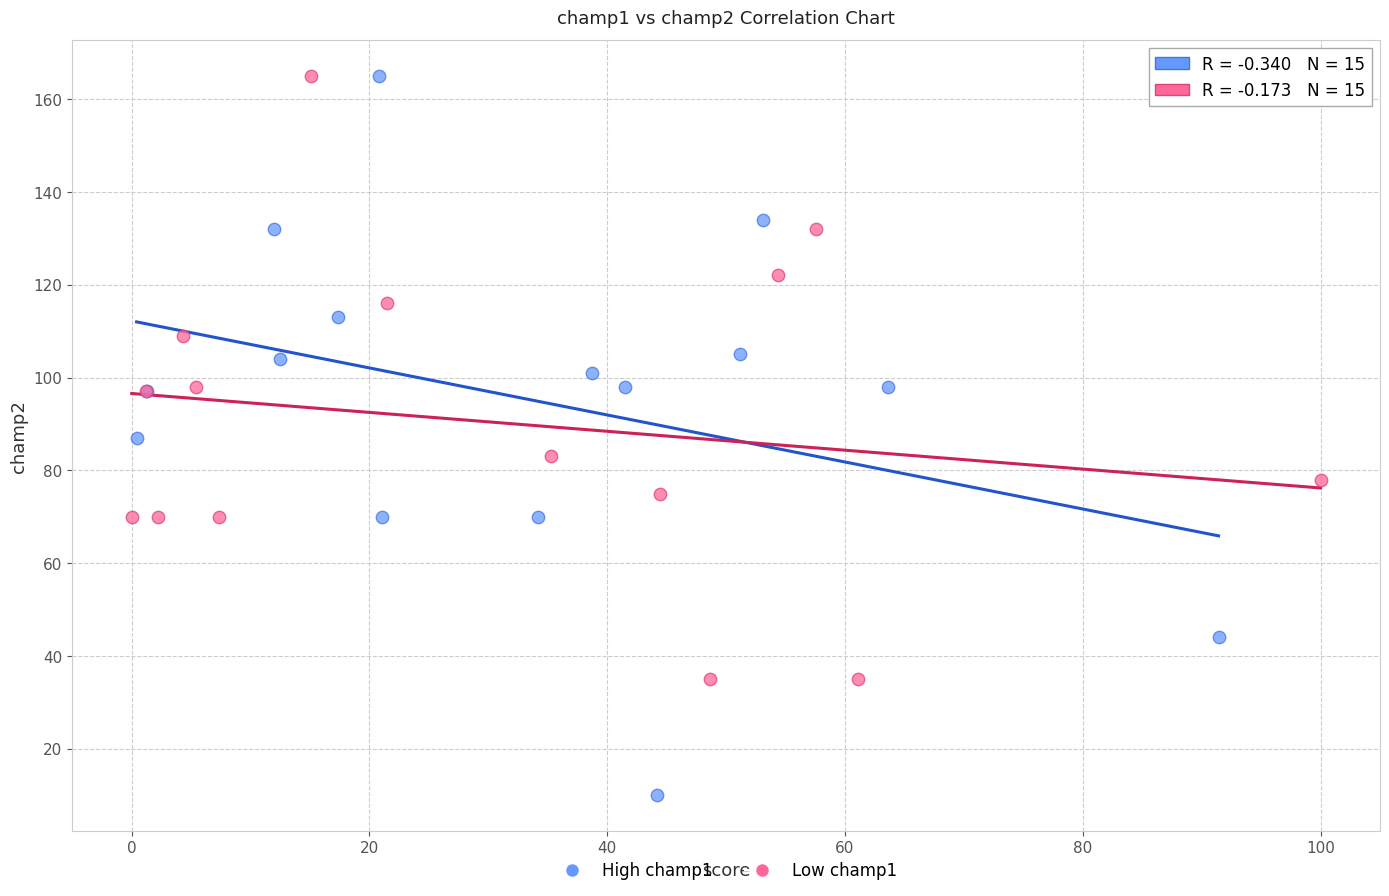

Which series reaches the minimum Y coordinate?

High champ1